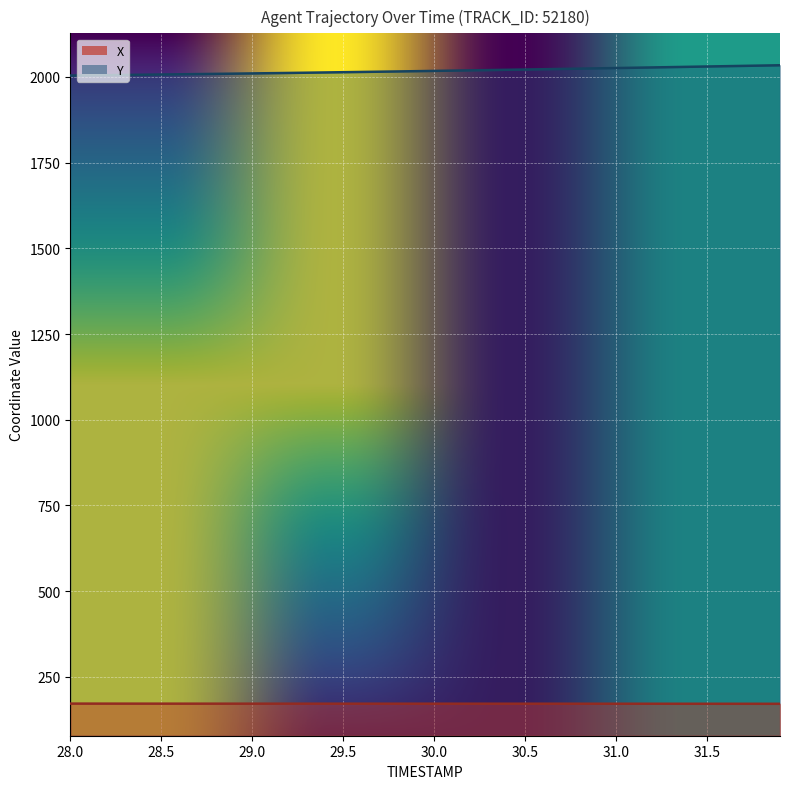

The value of Y at 28.7 is 2008.0. True or false?

True